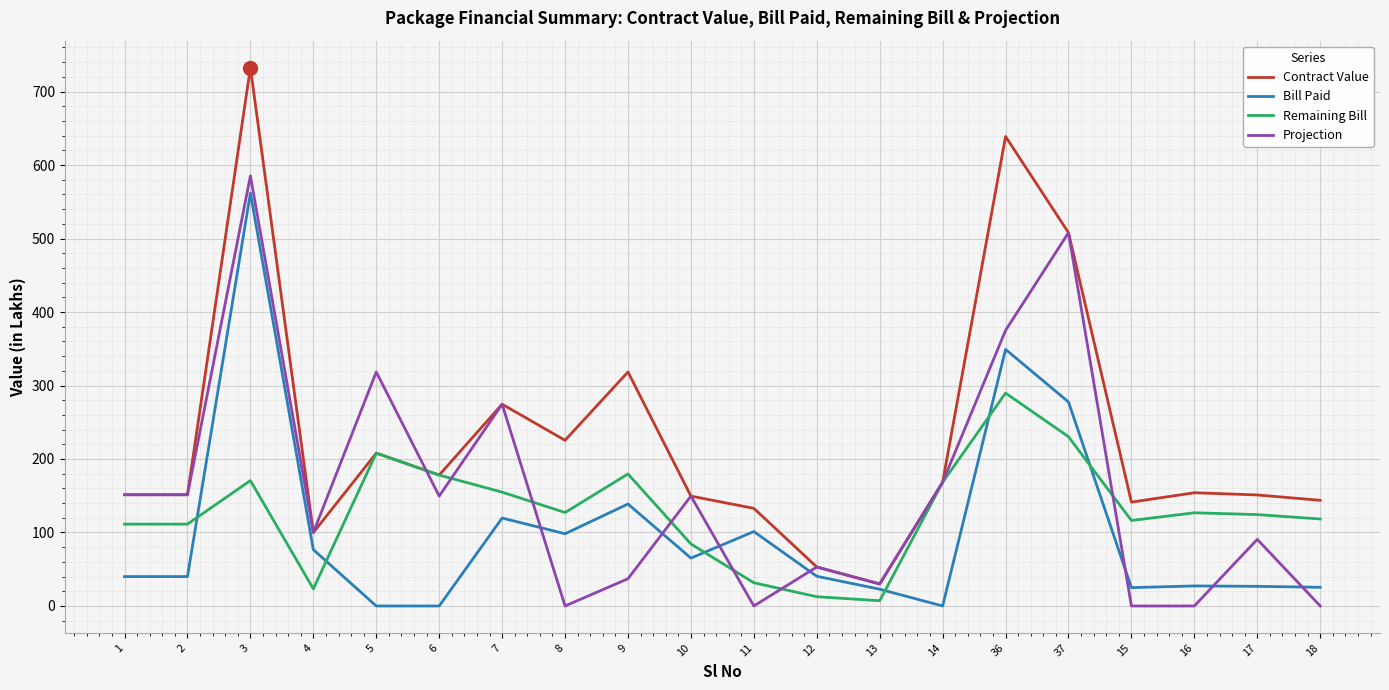

Is the value of Bill Paid at 12 greater than the value of Contract Value at 9?

No